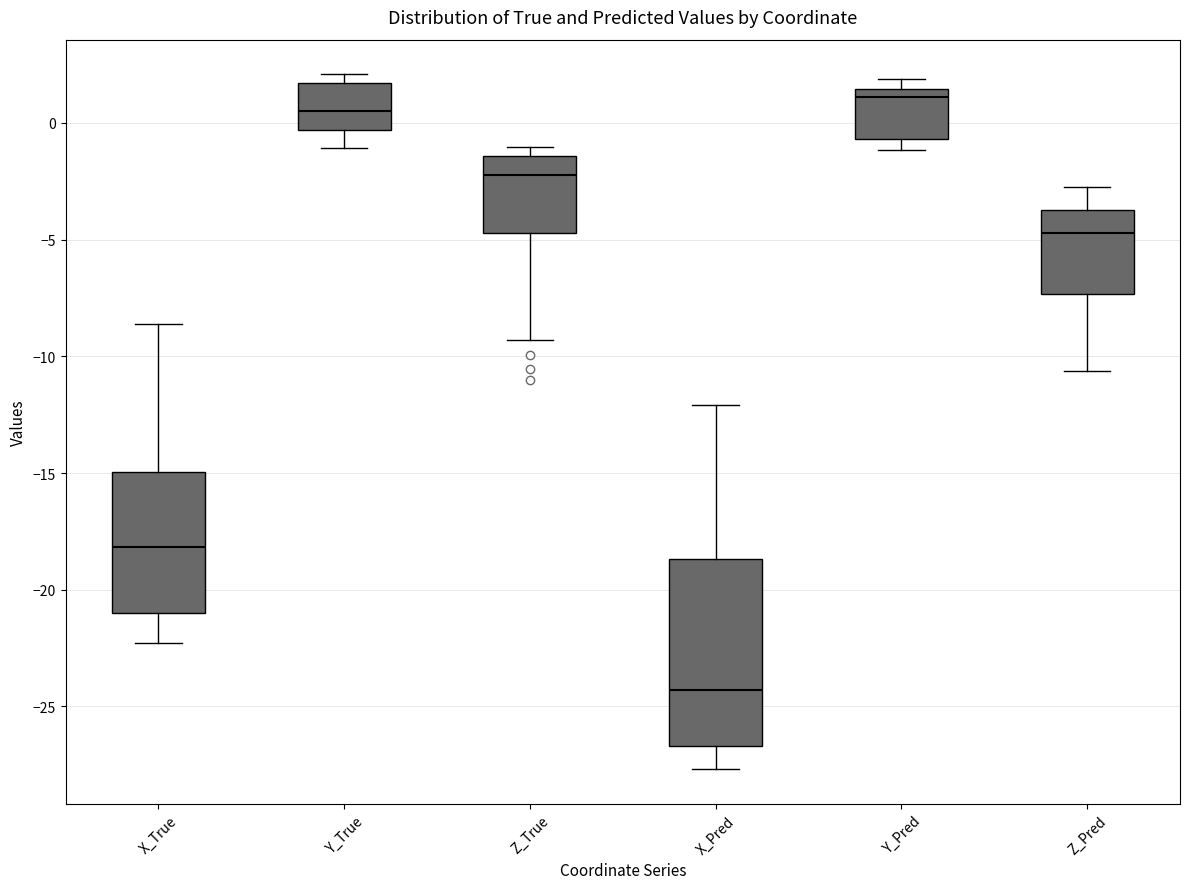

Reading left to right, read every box against the y-axis: the position of its median line, the range the box covers, and the ends of its whiskers. The values are not printed on the chart, so give them approximately, as read against the axis.

X_True: median -18.0, box -21.0 to -15.0, whiskers -22.5 to -8.5
Y_True: median 0.5, box -0.5 to 1.5, whiskers -1.0 to 2.0
Z_True: median -2.0, box -4.5 to -1.5, whiskers -9.5 to -1.0
X_Pred: median -24.5, box -26.5 to -18.5, whiskers -27.5 to -12.0
Y_Pred: median 1.0, box -0.5 to 1.5, whiskers -1.0 to 2.0
Z_Pred: median -4.5, box -7.5 to -3.5, whiskers -10.5 to -2.5